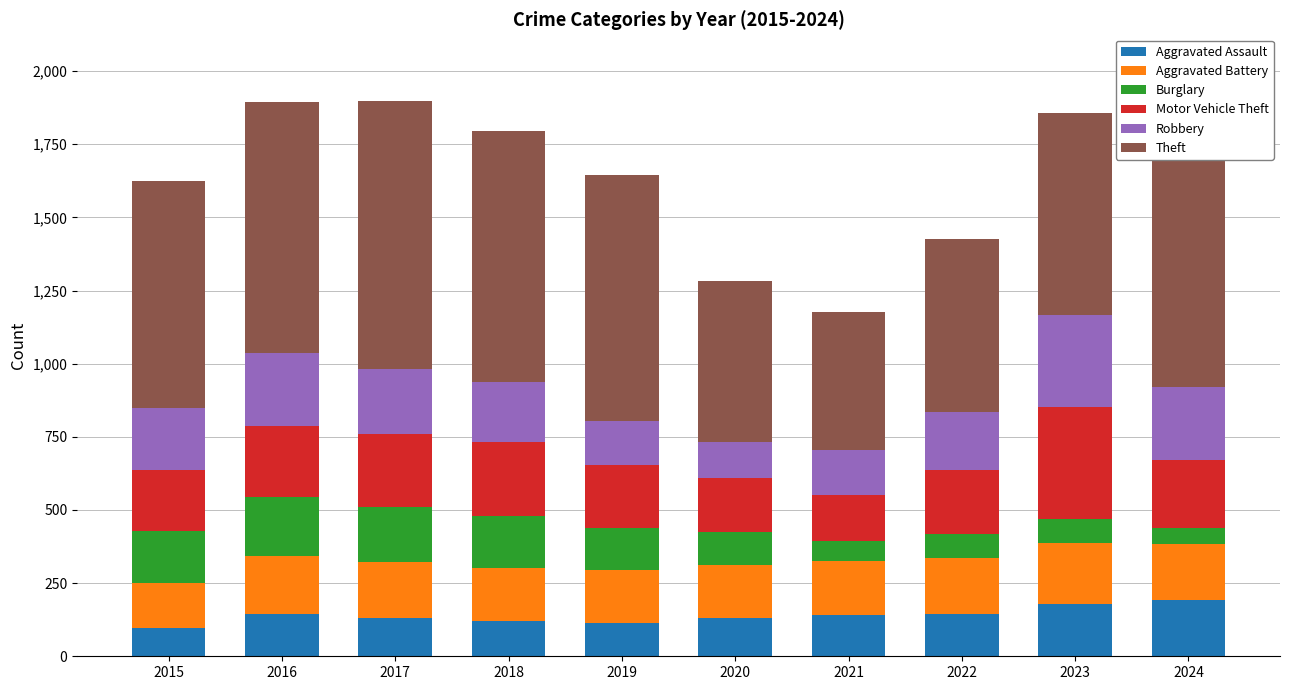

What are all the series names shown in the legend?

Aggravated Assault, Aggravated Battery, Burglary, Motor Vehicle Theft, Robbery, Theft